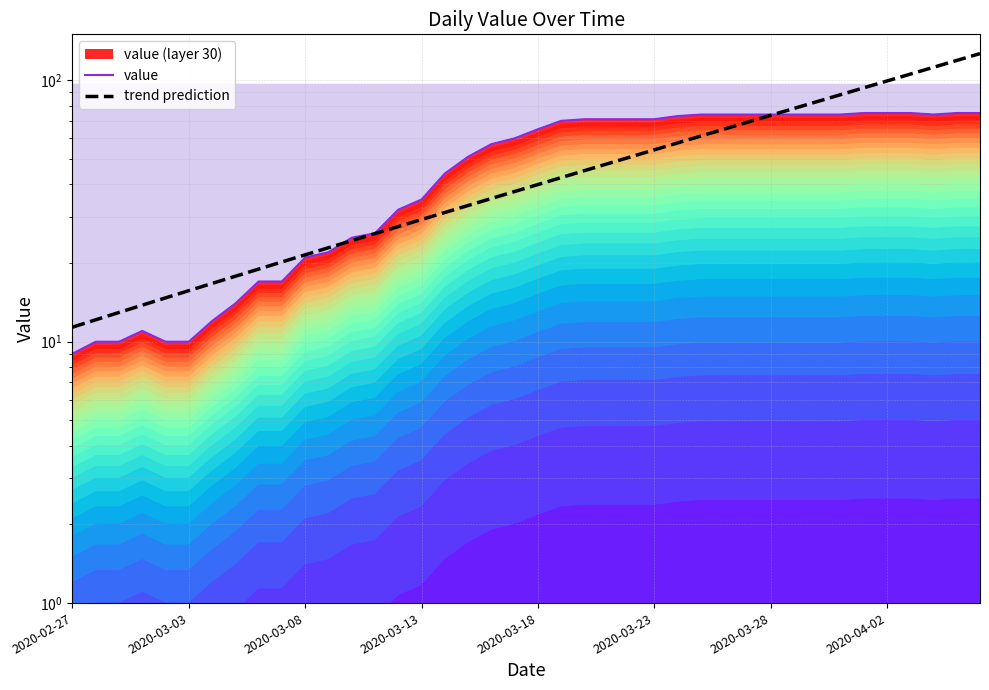

Where is value nearest to the value 42?

16